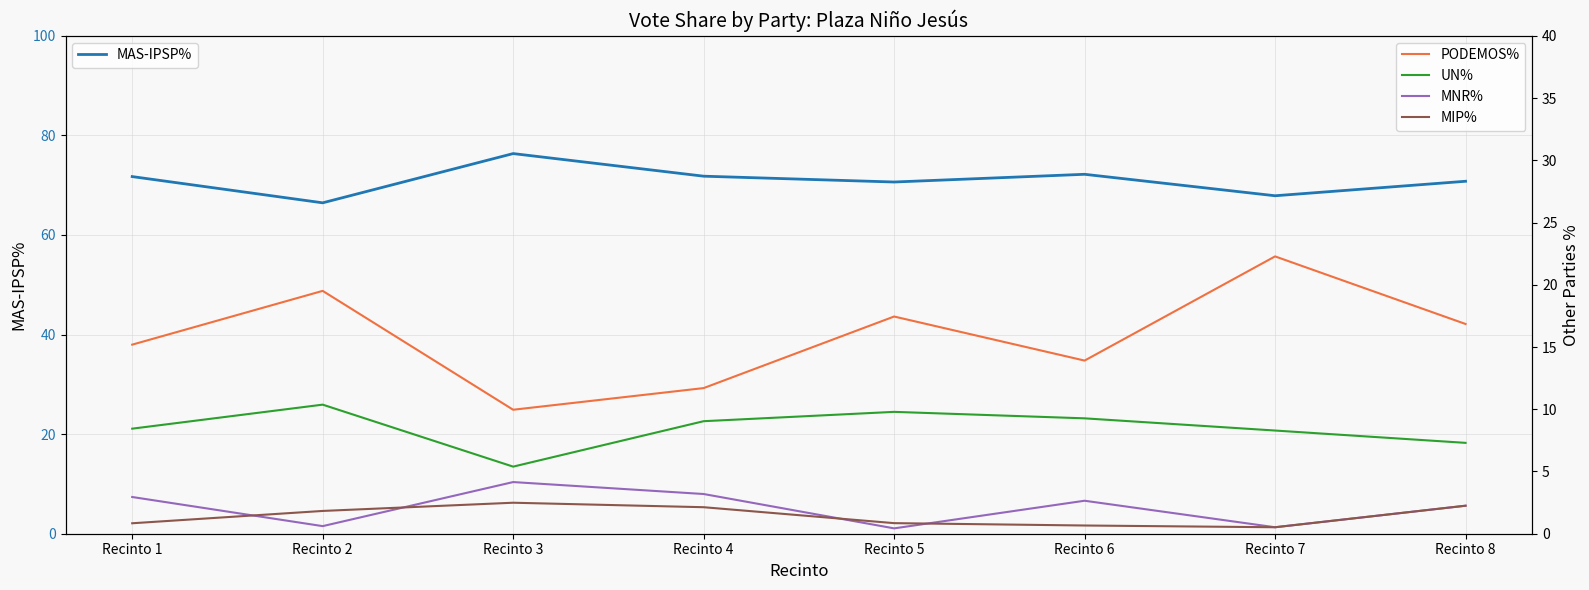

The value of MIP% at Recinto 3 is 3.3. True or false?

False